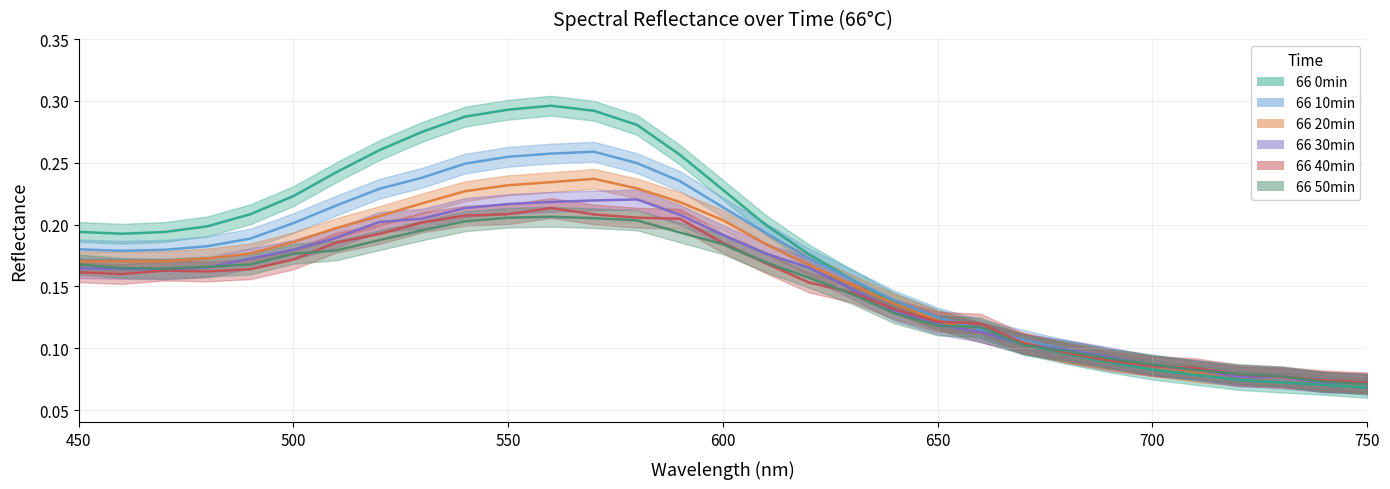

True or false: 66 30min and 66 0min intersect in this chart.

False